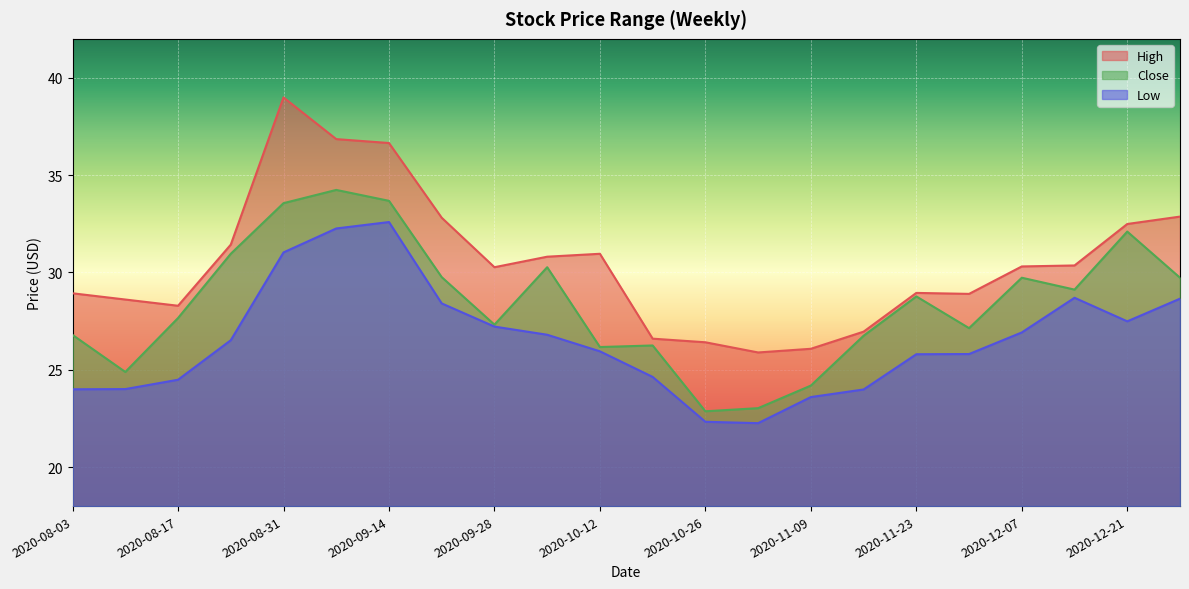

How many lines are shown in the chart?

3